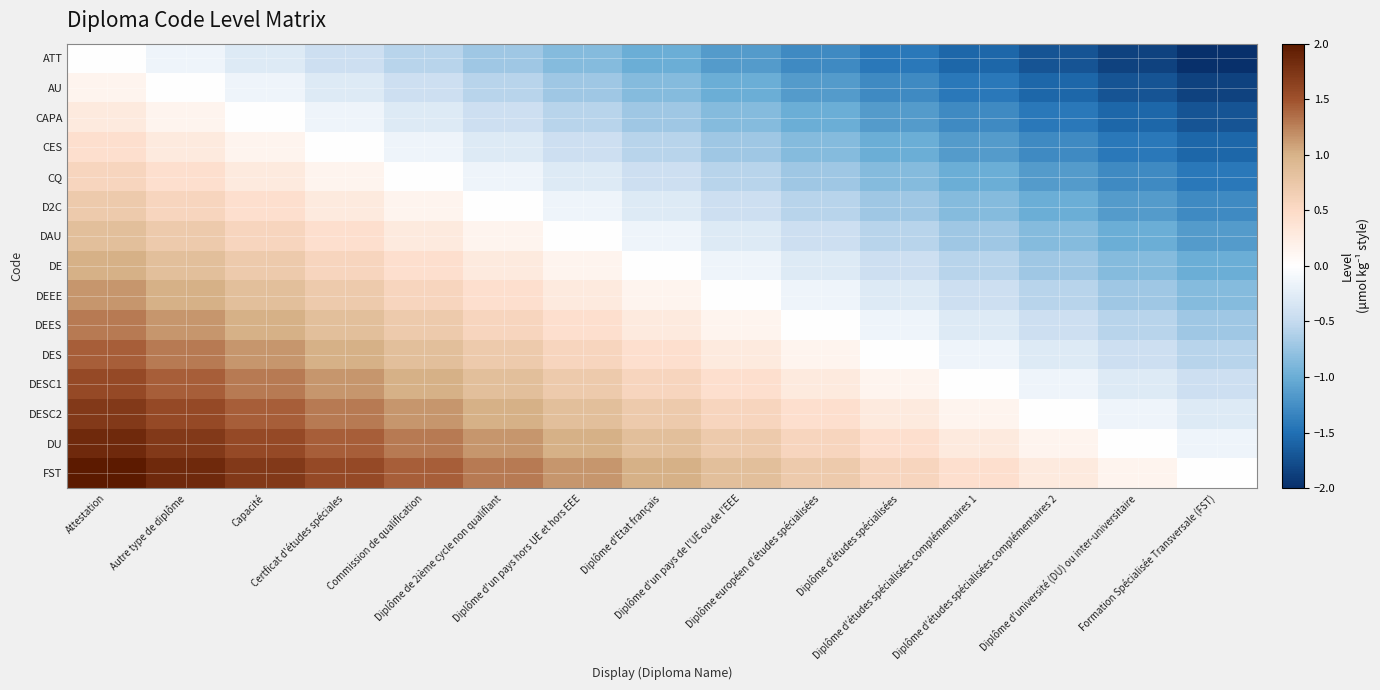

Reading left to right, transcribe all the data shown in this chart.

ATT: Attestation=0.0	Autre type de diplôme=-0.1	Capacité=-0.3	Certficat d'études spéciales=-0.4	Commission de qualification=-0.6	Diplôme de 2ième cycle non qualifiant=-0.7	Diplôme d'un pays hors UE et hors EEE=-0.9	Diplôme d'Etat français=-1.0	Diplôme d'un pays de l'UE ou de l'EEE=-1.1	Diplôme européen d'études spécialisées=-1.3	Diplôme d'études spécialisées=-1.4	Diplôme d'études spécialisées complémentaires 1=-1.6	Diplôme d'études spécialisées complémentaires 2=-1.7	Diplôme d'université (DU) ou inter-universitaire=-1.9	Formation Spécialisée Transversale (FST)=-2.0
AU: Attestation=0.1	Autre type de diplôme=0.0	Capacité=-0.1	Certficat d'études spéciales=-0.3	Commission de qualification=-0.4	Diplôme de 2ième cycle non qualifiant=-0.6	Diplôme d'un pays hors UE et hors EEE=-0.7	Diplôme d'Etat français=-0.9	Diplôme d'un pays de l'UE ou de l'EEE=-1.0	Diplôme européen d'études spécialisées=-1.1	Diplôme d'études spécialisées=-1.3	Diplôme d'études spécialisées complémentaires 1=-1.4	Diplôme d'études spécialisées complémentaires 2=-1.6	Diplôme d'université (DU) ou inter-universitaire=-1.7	Formation Spécialisée Transversale (FST)=-1.9
CAPA: Attestation=0.3	Autre type de diplôme=0.1	Capacité=0.0	Certficat d'études spéciales=-0.1	Commission de qualification=-0.3	Diplôme de 2ième cycle non qualifiant=-0.4	Diplôme d'un pays hors UE et hors EEE=-0.6	Diplôme d'Etat français=-0.7	Diplôme d'un pays de l'UE ou de l'EEE=-0.9	Diplôme européen d'études spécialisées=-1.0	Diplôme d'études spécialisées=-1.1	Diplôme d'études spécialisées complémentaires 1=-1.3	Diplôme d'études spécialisées complémentaires 2=-1.4	Diplôme d'université (DU) ou inter-universitaire=-1.6	Formation Spécialisée Transversale (FST)=-1.7
CES: Attestation=0.4	Autre type de diplôme=0.3	Capacité=0.1	Certficat d'études spéciales=0.0	Commission de qualification=-0.1	Diplôme de 2ième cycle non qualifiant=-0.3	Diplôme d'un pays hors UE et hors EEE=-0.4	Diplôme d'Etat français=-0.6	Diplôme d'un pays de l'UE ou de l'EEE=-0.7	Diplôme européen d'études spécialisées=-0.9	Diplôme d'études spécialisées=-1.0	Diplôme d'études spécialisées complémentaires 1=-1.1	Diplôme d'études spécialisées complémentaires 2=-1.3	Diplôme d'université (DU) ou inter-universitaire=-1.4	Formation Spécialisée Transversale (FST)=-1.6
CQ: Attestation=0.6	Autre type de diplôme=0.4	Capacité=0.3	Certficat d'études spéciales=0.1	Commission de qualification=0.0	Diplôme de 2ième cycle non qualifiant=-0.1	Diplôme d'un pays hors UE et hors EEE=-0.3	Diplôme d'Etat français=-0.4	Diplôme d'un pays de l'UE ou de l'EEE=-0.6	Diplôme européen d'études spécialisées=-0.7	Diplôme d'études spécialisées=-0.9	Diplôme d'études spécialisées complémentaires 1=-1.0	Diplôme d'études spécialisées complémentaires 2=-1.1	Diplôme d'université (DU) ou inter-universitaire=-1.3	Formation Spécialisée Transversale (FST)=-1.4
D2C: Attestation=0.7	Autre type de diplôme=0.6	Capacité=0.4	Certficat d'études spéciales=0.3	Commission de qualification=0.1	Diplôme de 2ième cycle non qualifiant=0.0	Diplôme d'un pays hors UE et hors EEE=-0.1	Diplôme d'Etat français=-0.3	Diplôme d'un pays de l'UE ou de l'EEE=-0.4	Diplôme européen d'études spécialisées=-0.6	Diplôme d'études spécialisées=-0.7	Diplôme d'études spécialisées complémentaires 1=-0.9	Diplôme d'études spécialisées complémentaires 2=-1.0	Diplôme d'université (DU) ou inter-universitaire=-1.1	Formation Spécialisée Transversale (FST)=-1.3
DAU: Attestation=0.9	Autre type de diplôme=0.7	Capacité=0.6	Certficat d'études spéciales=0.4	Commission de qualification=0.3	Diplôme de 2ième cycle non qualifiant=0.1	Diplôme d'un pays hors UE et hors EEE=0.0	Diplôme d'Etat français=-0.1	Diplôme d'un pays de l'UE ou de l'EEE=-0.3	Diplôme européen d'études spécialisées=-0.4	Diplôme d'études spécialisées=-0.6	Diplôme d'études spécialisées complémentaires 1=-0.7	Diplôme d'études spécialisées complémentaires 2=-0.9	Diplôme d'université (DU) ou inter-universitaire=-1.0	Formation Spécialisée Transversale (FST)=-1.1
DE: Attestation=1.0	Autre type de diplôme=0.9	Capacité=0.7	Certficat d'études spéciales=0.6	Commission de qualification=0.4	Diplôme de 2ième cycle non qualifiant=0.3	Diplôme d'un pays hors UE et hors EEE=0.1	Diplôme d'Etat français=0.0	Diplôme d'un pays de l'UE ou de l'EEE=-0.1	Diplôme européen d'études spécialisées=-0.3	Diplôme d'études spécialisées=-0.4	Diplôme d'études spécialisées complémentaires 1=-0.6	Diplôme d'études spécialisées complémentaires 2=-0.7	Diplôme d'université (DU) ou inter-universitaire=-0.9	Formation Spécialisée Transversale (FST)=-1.0
DEEE: Attestation=1.1	Autre type de diplôme=1.0	Capacité=0.9	Certficat d'études spéciales=0.7	Commission de qualification=0.6	Diplôme de 2ième cycle non qualifiant=0.4	Diplôme d'un pays hors UE et hors EEE=0.3	Diplôme d'Etat français=0.1	Diplôme d'un pays de l'UE ou de l'EEE=0.0	Diplôme européen d'études spécialisées=-0.1	Diplôme d'études spécialisées=-0.3	Diplôme d'études spécialisées complémentaires 1=-0.4	Diplôme d'études spécialisées complémentaires 2=-0.6	Diplôme d'université (DU) ou inter-universitaire=-0.7	Formation Spécialisée Transversale (FST)=-0.9
DEES: Attestation=1.3	Autre type de diplôme=1.1	Capacité=1.0	Certficat d'études spéciales=0.9	Commission de qualification=0.7	Diplôme de 2ième cycle non qualifiant=0.6	Diplôme d'un pays hors UE et hors EEE=0.4	Diplôme d'Etat français=0.3	Diplôme d'un pays de l'UE ou de l'EEE=0.1	Diplôme européen d'études spécialisées=0.0	Diplôme d'études spécialisées=-0.1	Diplôme d'études spécialisées complémentaires 1=-0.3	Diplôme d'études spécialisées complémentaires 2=-0.4	Diplôme d'université (DU) ou inter-universitaire=-0.6	Formation Spécialisée Transversale (FST)=-0.7
DES: Attestation=1.4	Autre type de diplôme=1.3	Capacité=1.1	Certficat d'études spéciales=1.0	Commission de qualification=0.9	Diplôme de 2ième cycle non qualifiant=0.7	Diplôme d'un pays hors UE et hors EEE=0.6	Diplôme d'Etat français=0.4	Diplôme d'un pays de l'UE ou de l'EEE=0.3	Diplôme européen d'études spécialisées=0.1	Diplôme d'études spécialisées=0.0	Diplôme d'études spécialisées complémentaires 1=-0.1	Diplôme d'études spécialisées complémentaires 2=-0.3	Diplôme d'université (DU) ou inter-universitaire=-0.4	Formation Spécialisée Transversale (FST)=-0.6
DESC1: Attestation=1.6	Autre type de diplôme=1.4	Capacité=1.3	Certficat d'études spéciales=1.1	Commission de qualification=1.0	Diplôme de 2ième cycle non qualifiant=0.9	Diplôme d'un pays hors UE et hors EEE=0.7	Diplôme d'Etat français=0.6	Diplôme d'un pays de l'UE ou de l'EEE=0.4	Diplôme européen d'études spécialisées=0.3	Diplôme d'études spécialisées=0.1	Diplôme d'études spécialisées complémentaires 1=0.0	Diplôme d'études spécialisées complémentaires 2=-0.1	Diplôme d'université (DU) ou inter-universitaire=-0.3	Formation Spécialisée Transversale (FST)=-0.4
DESC2: Attestation=1.7	Autre type de diplôme=1.6	Capacité=1.4	Certficat d'études spéciales=1.3	Commission de qualification=1.1	Diplôme de 2ième cycle non qualifiant=1.0	Diplôme d'un pays hors UE et hors EEE=0.9	Diplôme d'Etat français=0.7	Diplôme d'un pays de l'UE ou de l'EEE=0.6	Diplôme européen d'études spécialisées=0.4	Diplôme d'études spécialisées=0.3	Diplôme d'études spécialisées complémentaires 1=0.1	Diplôme d'études spécialisées complémentaires 2=0.0	Diplôme d'université (DU) ou inter-universitaire=-0.1	Formation Spécialisée Transversale (FST)=-0.3
DU: Attestation=1.9	Autre type de diplôme=1.7	Capacité=1.6	Certficat d'études spéciales=1.4	Commission de qualification=1.3	Diplôme de 2ième cycle non qualifiant=1.1	Diplôme d'un pays hors UE et hors EEE=1.0	Diplôme d'Etat français=0.9	Diplôme d'un pays de l'UE ou de l'EEE=0.7	Diplôme européen d'études spécialisées=0.6	Diplôme d'études spécialisées=0.4	Diplôme d'études spécialisées complémentaires 1=0.3	Diplôme d'études spécialisées complémentaires 2=0.1	Diplôme d'université (DU) ou inter-universitaire=0.0	Formation Spécialisée Transversale (FST)=-0.1
FST: Attestation=2.0	Autre type de diplôme=1.9	Capacité=1.7	Certficat d'études spéciales=1.6	Commission de qualification=1.4	Diplôme de 2ième cycle non qualifiant=1.3	Diplôme d'un pays hors UE et hors EEE=1.1	Diplôme d'Etat français=1.0	Diplôme d'un pays de l'UE ou de l'EEE=0.9	Diplôme européen d'études spécialisées=0.7	Diplôme d'études spécialisées=0.6	Diplôme d'études spécialisées complémentaires 1=0.4	Diplôme d'études spécialisées complémentaires 2=0.3	Diplôme d'université (DU) ou inter-universitaire=0.1	Formation Spécialisée Transversale (FST)=0.0